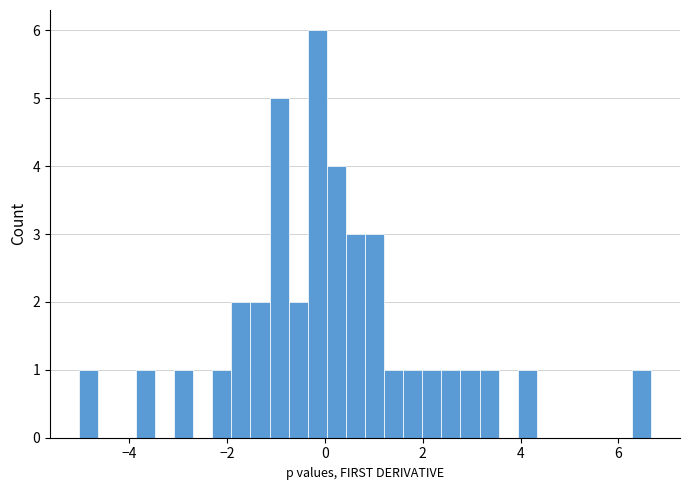

Around what value on the x-axis is the tallest bar? Give the approximate position of its centre, as read against the axis.

-0.2